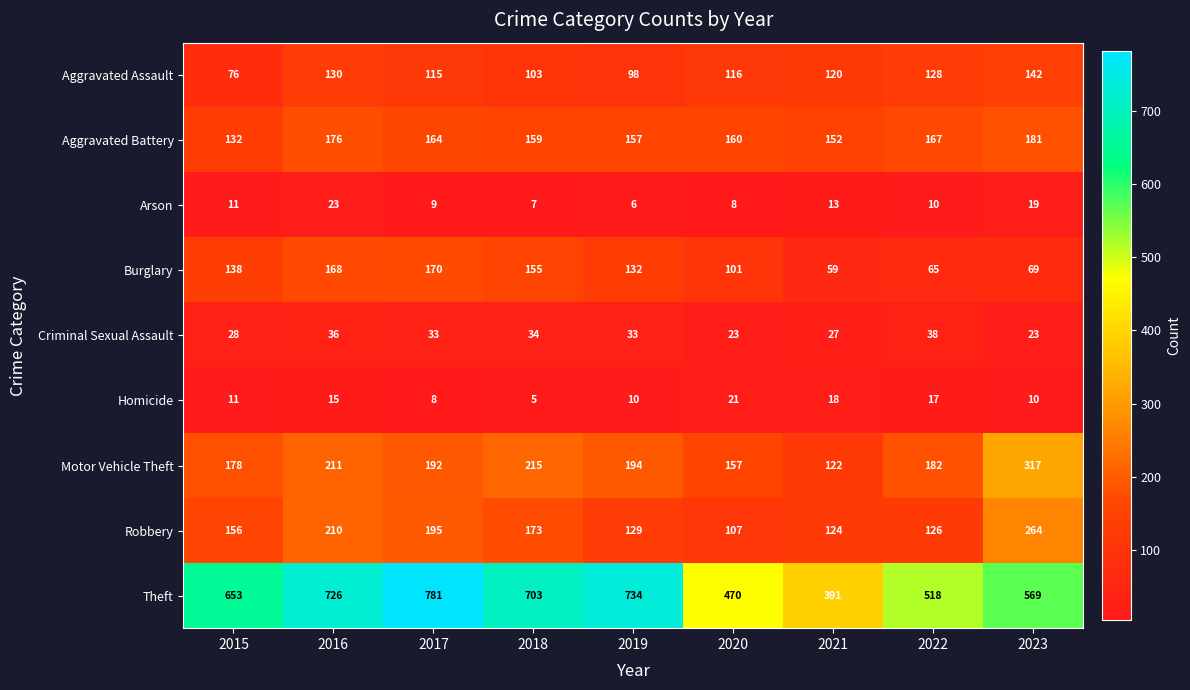

Rank the series by their maximum value, from highest to lowest.

Theft, Motor Vehicle Theft, Robbery, Aggravated Battery, Burglary, Aggravated Assault, Criminal Sexual Assault, Arson, Homicide